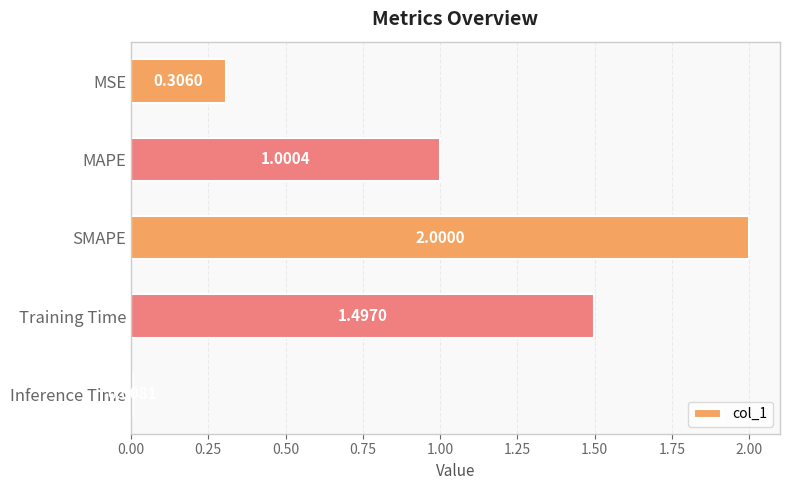

What is the label of the 1st bar from the bottom?

Inference Time